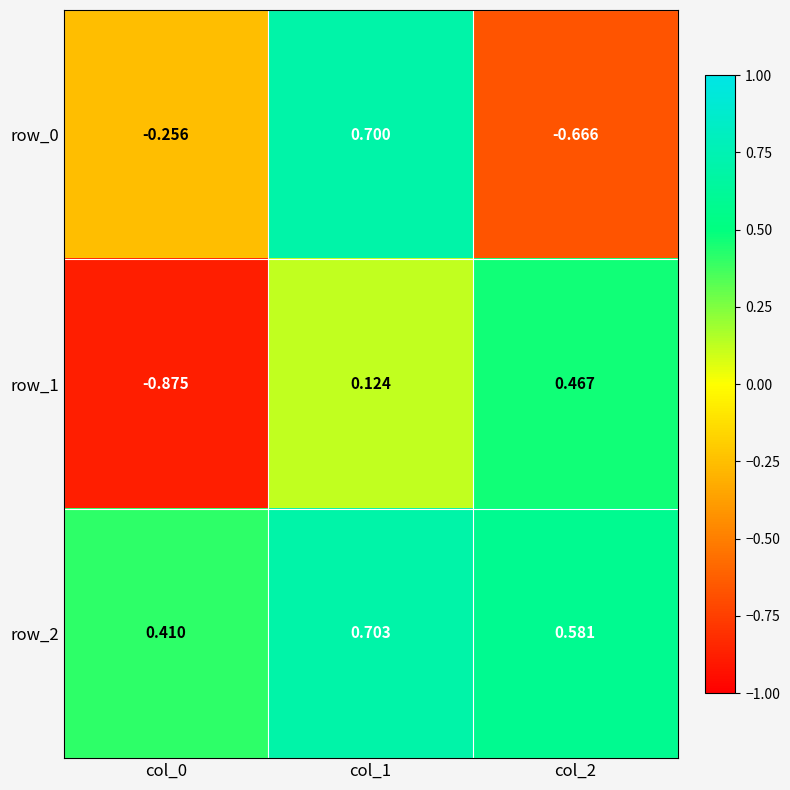

How many positive values does the row_0 series have?

1